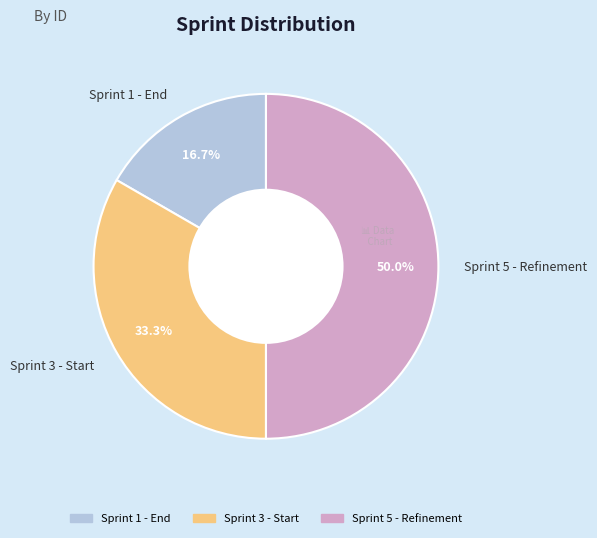

How many segments does this pie chart have?

3